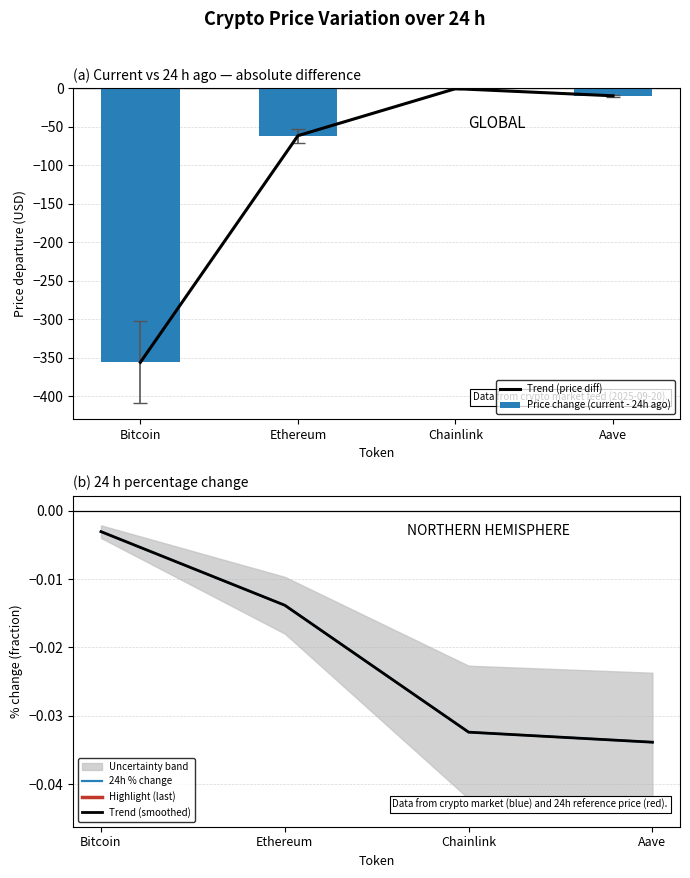

Which has a higher value, Bitcoin or Ethereum?

Ethereum